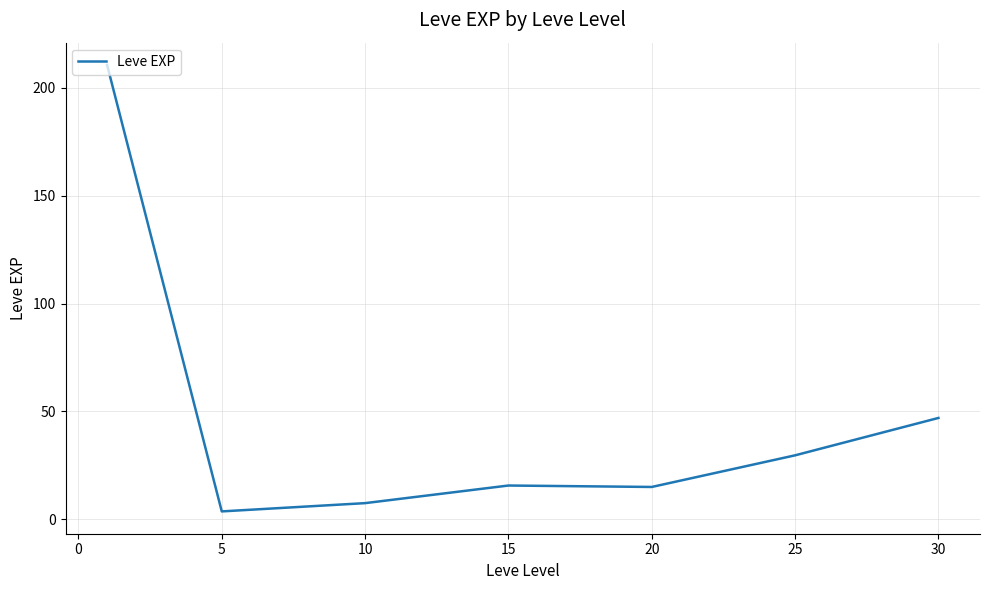

What is the maximum value shown in the chart?

210.7